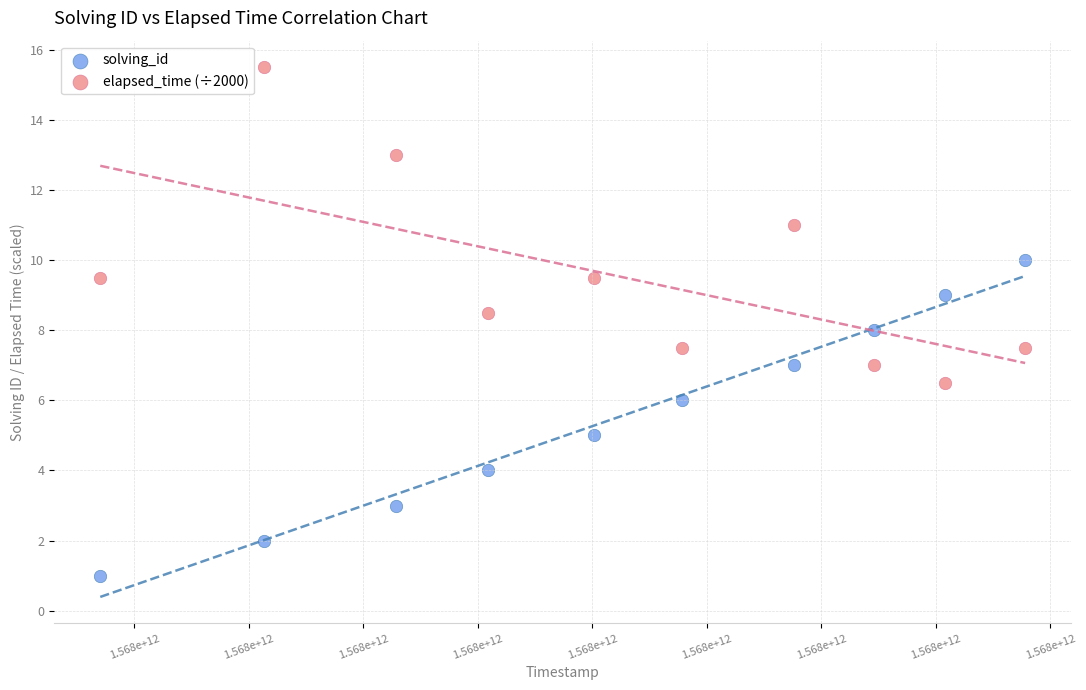

Which series reaches the minimum Y coordinate?

solving_id